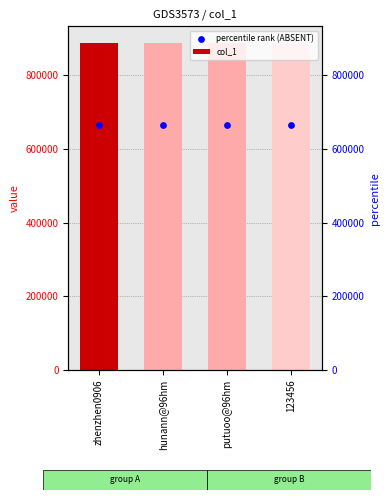

Which series has the largest total across all categories?

col_1